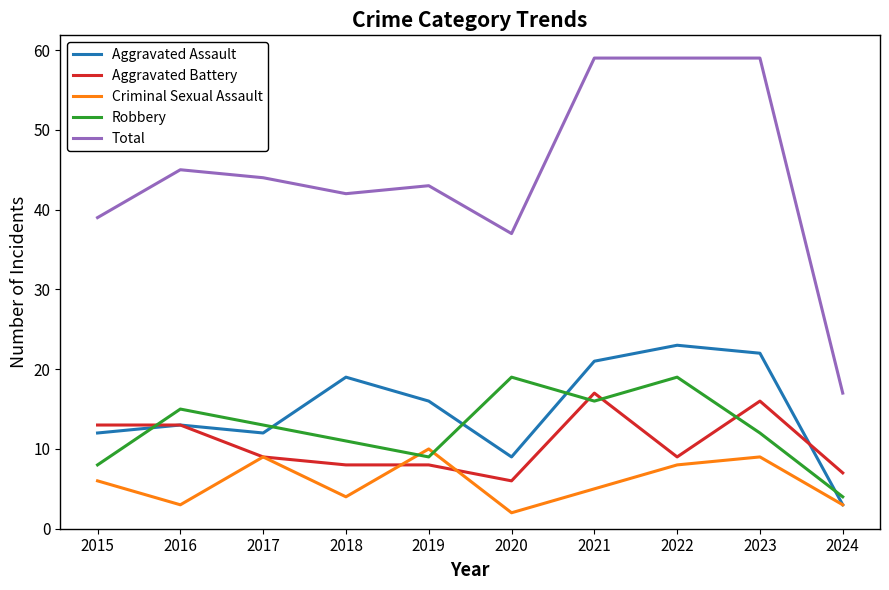

Which series changed the most between 2020 and 2021?

Total